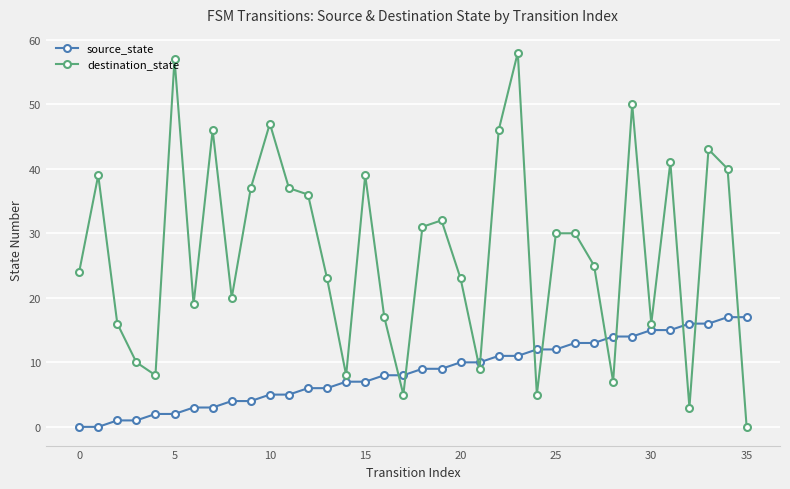

Reading left to right, extract all data points from this chart.

source_state: 0	0	1	1	2	2	3	3	4	4	5	5	6	6	7	7	8	8	9	9	10	10	11	11	12	12	13	13	14	14	15	15	16	16	17	17
destination_state: 24	39	16	10	8	57	19	46	20	37	47	37	36	23	8	39	17	5	31	32	23	9	46	58	5	30	30	25	7	50	16	41	3	43	40	0